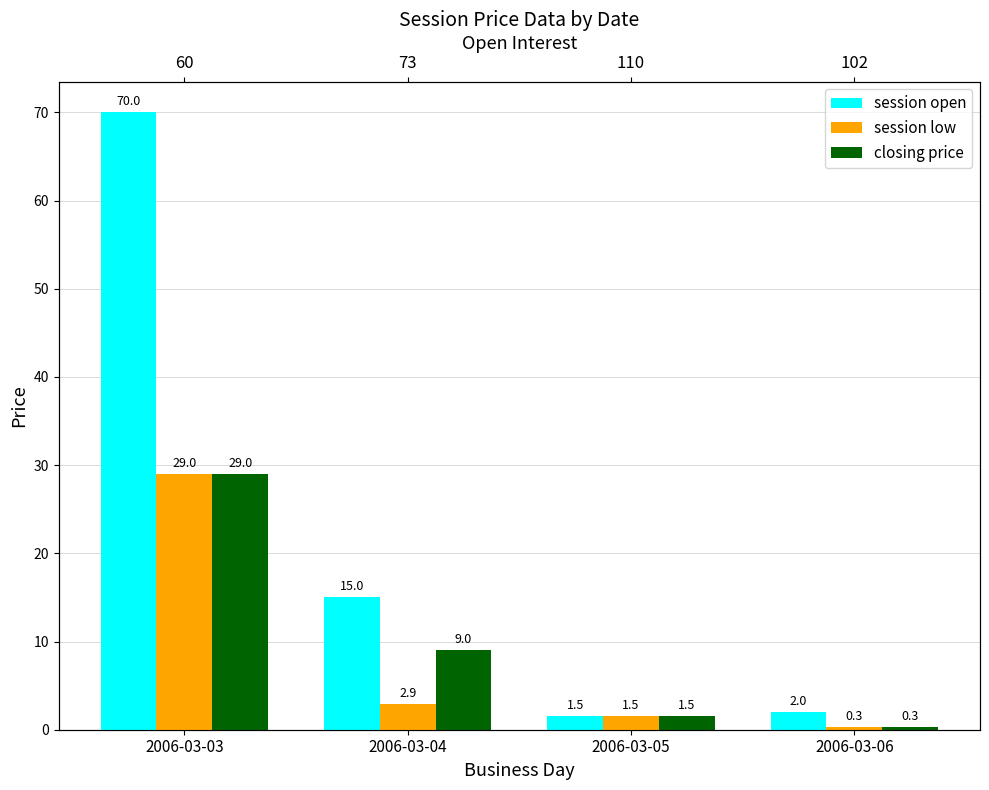

The value of closing price at 2006-03-04 is 6.3. True or false?

False